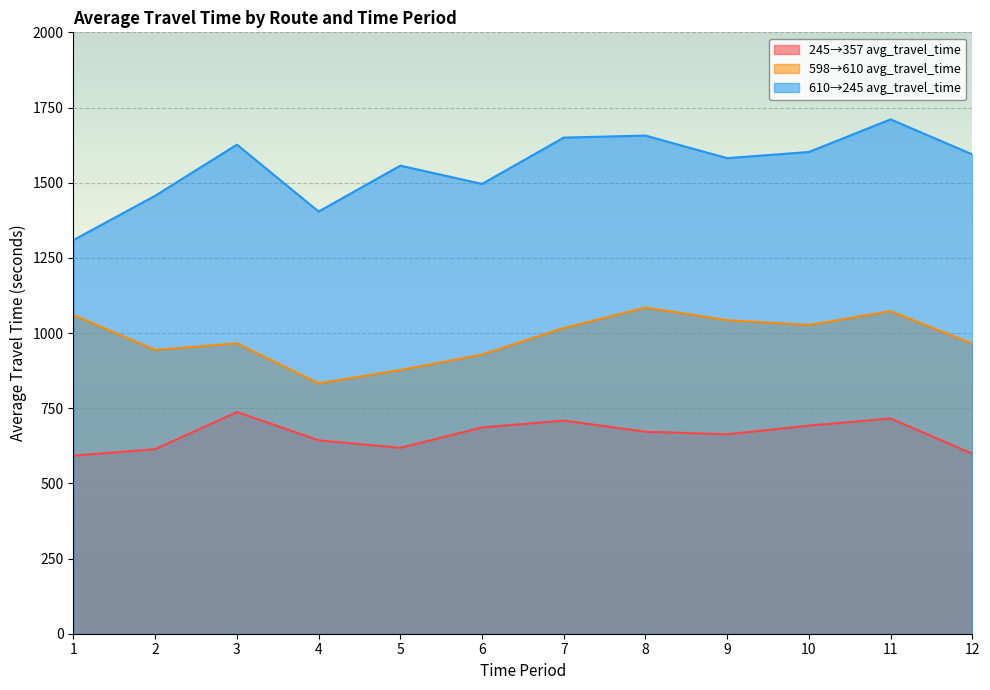

Between 5 and 8, which series saw the biggest shift?

598→610 avg_travel_time